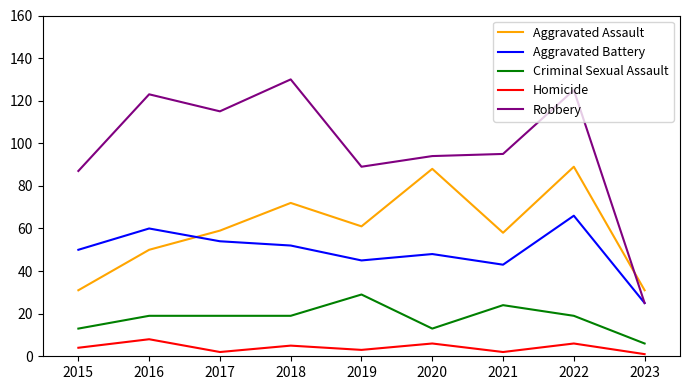

How many series are shown in this chart?

5